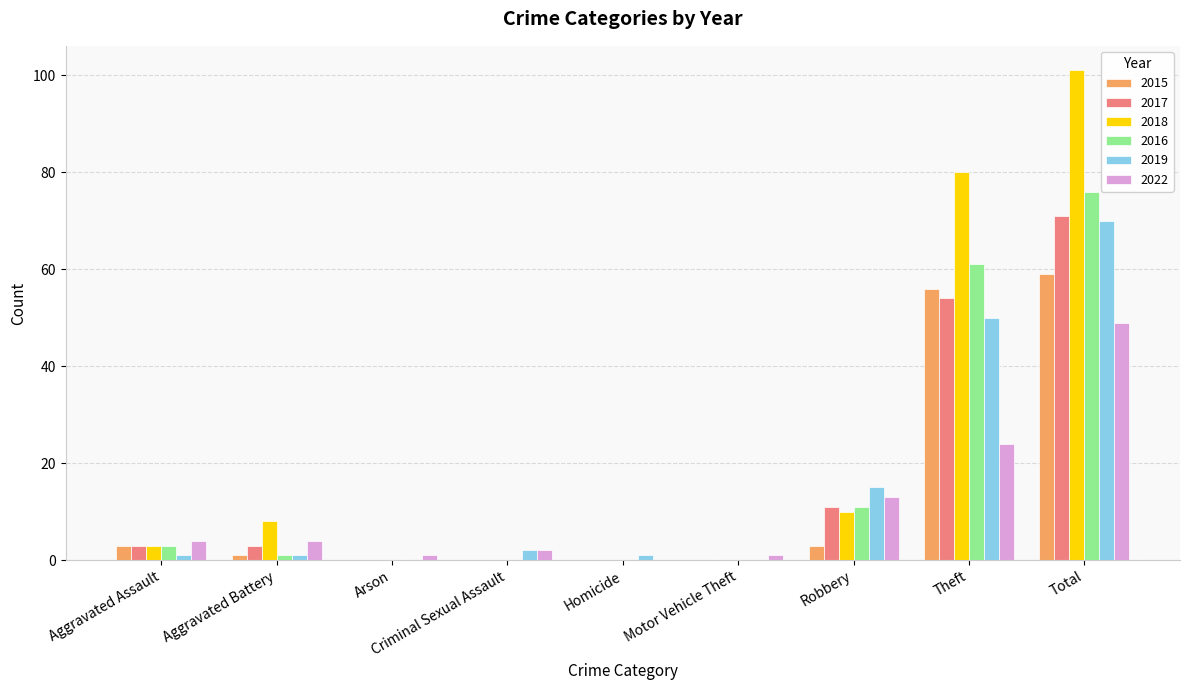

What is the sum of all 2022 values?

98